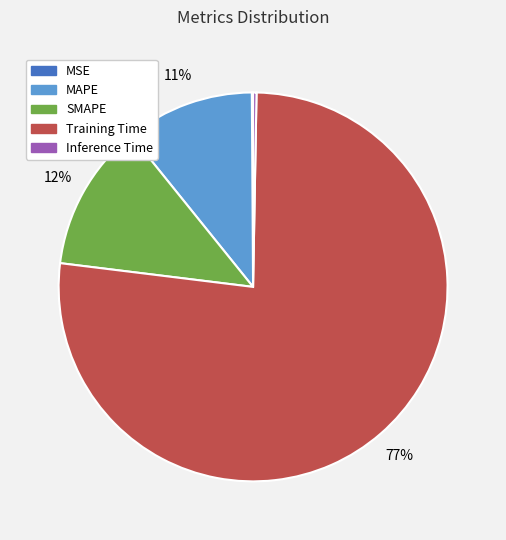

True or false: MAPE accounts for 3% of the total.

False